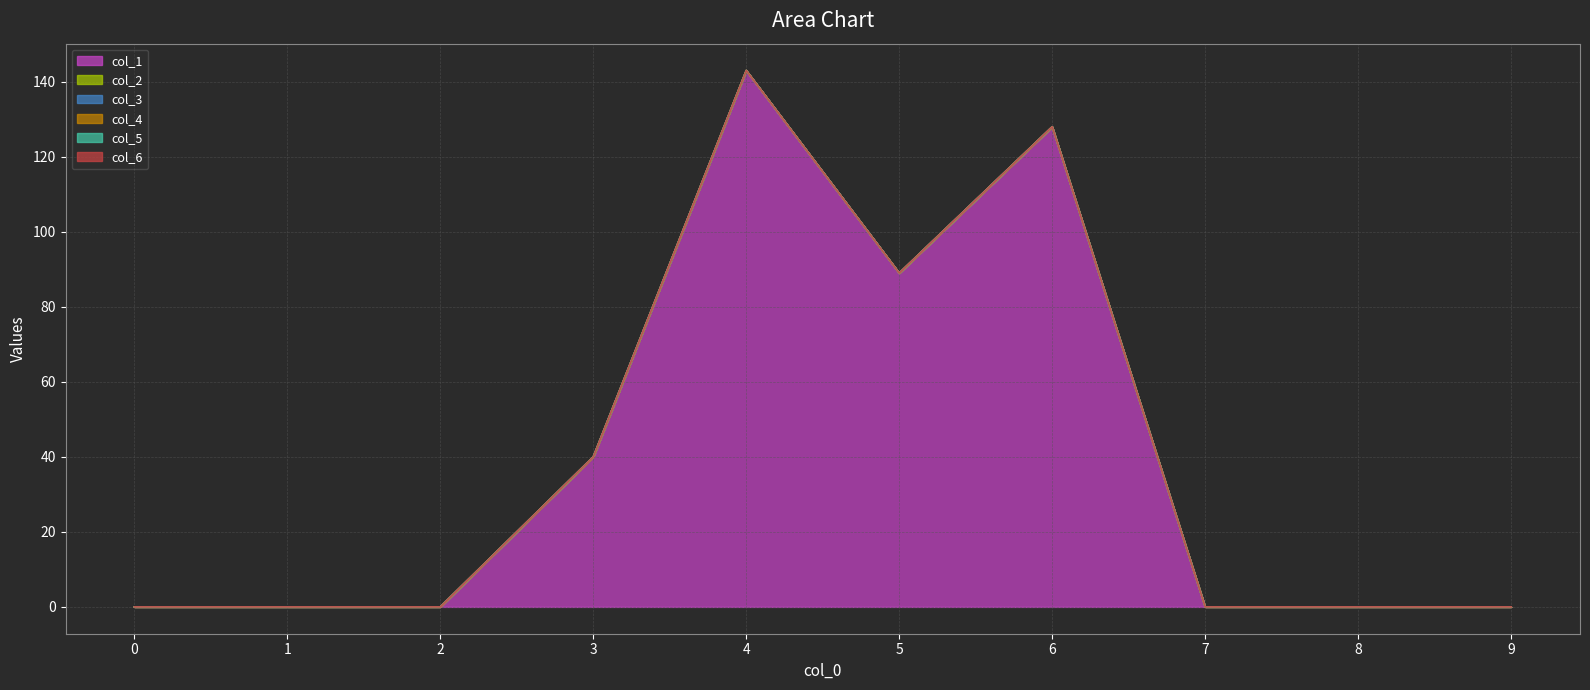

True or false: col_5 and col_4 cross at least once.

False